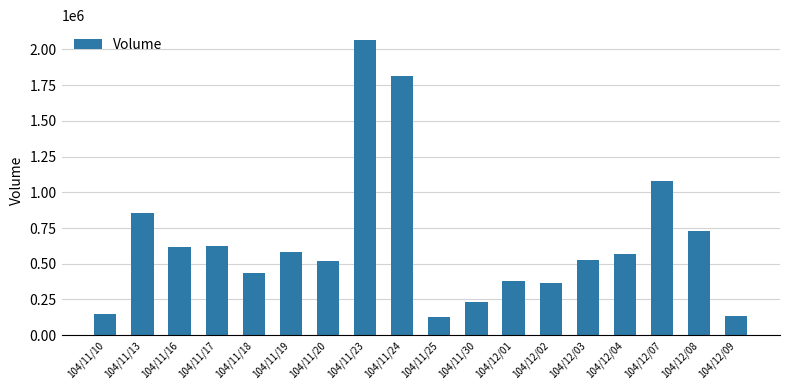

What is the sum of all values?

11797000